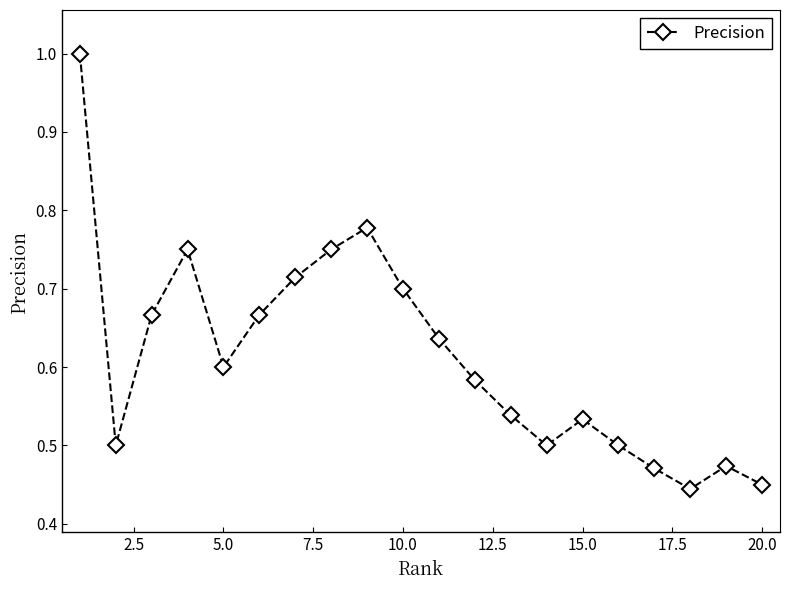

What is the greatest value displayed?

1.0